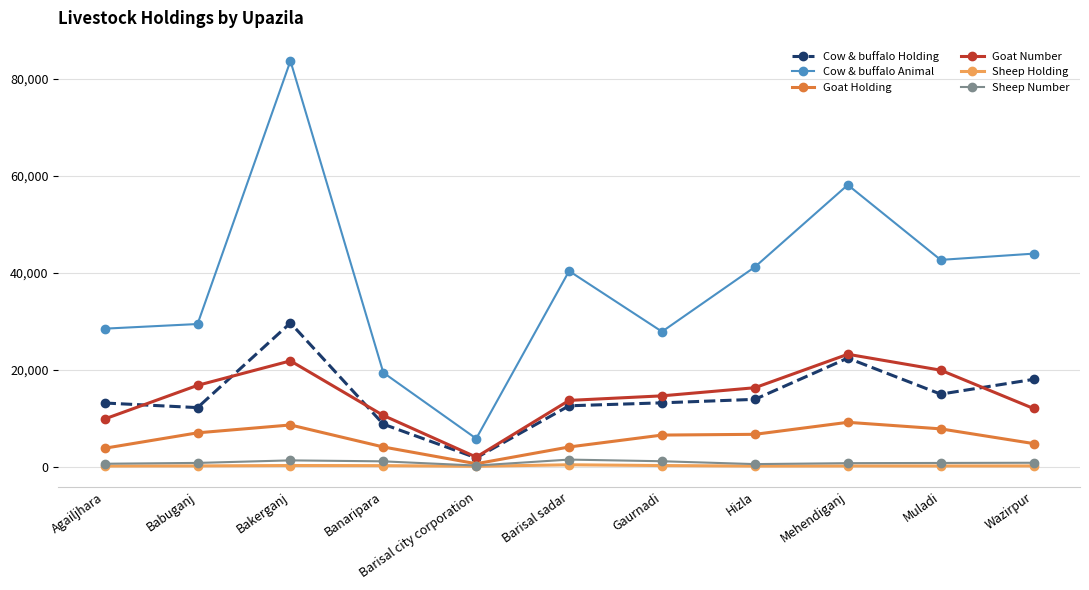

What is the label of the 4th point from the right?

Hizla